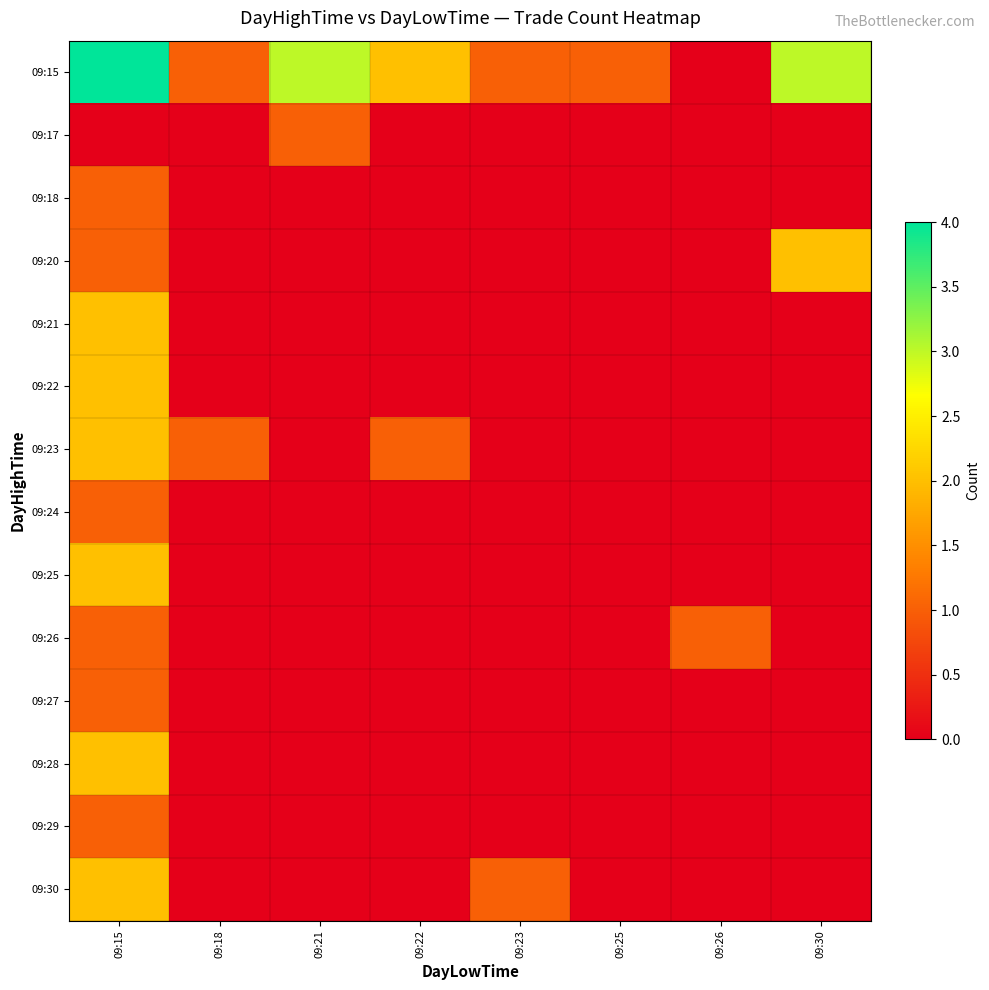

Reading left to right, transcribe all the data shown in this chart.

row_0: 4	1	3	2	1	1	0	3
row_1: 0	0	1	0	0	0	0	0
row_2: 1	0	0	0	0	0	0	0
row_3: 1	0	0	0	0	0	0	2
row_4: 2	0	0	0	0	0	0	0
row_5: 2	0	0	0	0	0	0	0
row_6: 2	1	0	1	0	0	0	0
row_7: 1	0	0	0	0	0	0	0
row_8: 2	0	0	0	0	0	0	0
row_9: 1	0	0	0	0	0	1	0
row_10: 1	0	0	0	0	0	0	0
row_11: 2	0	0	0	0	0	0	0
row_12: 1	0	0	0	0	0	0	0
row_13: 2	0	0	0	1	0	0	0